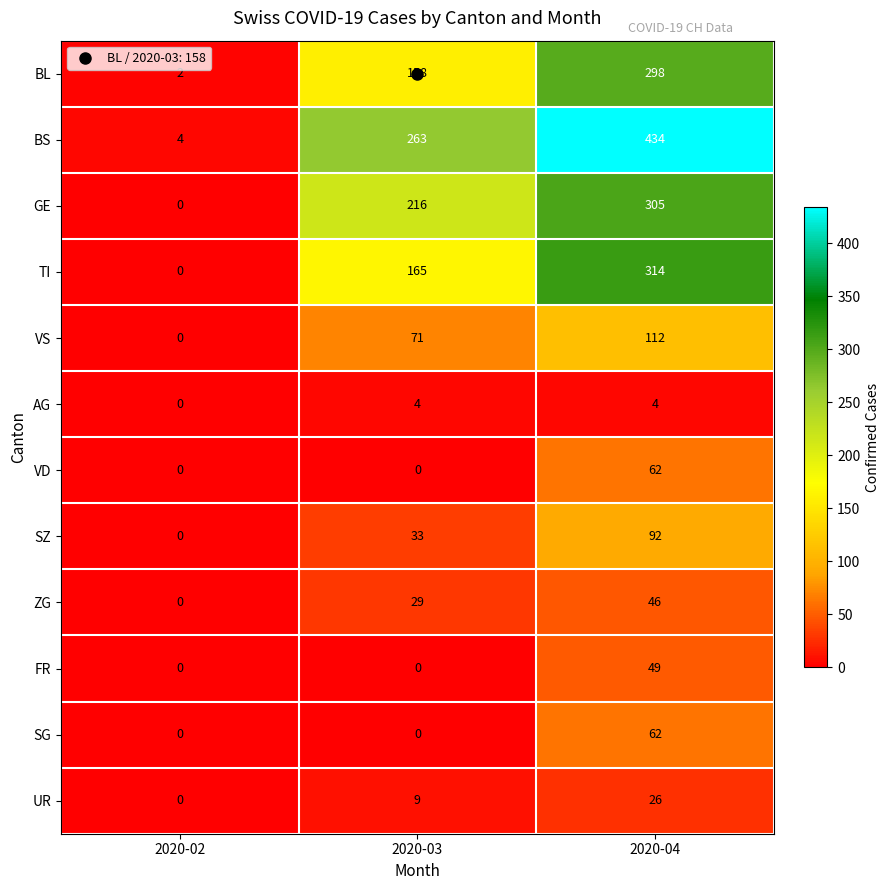

The value of UR at 2020-03 is 5. True or false?

False